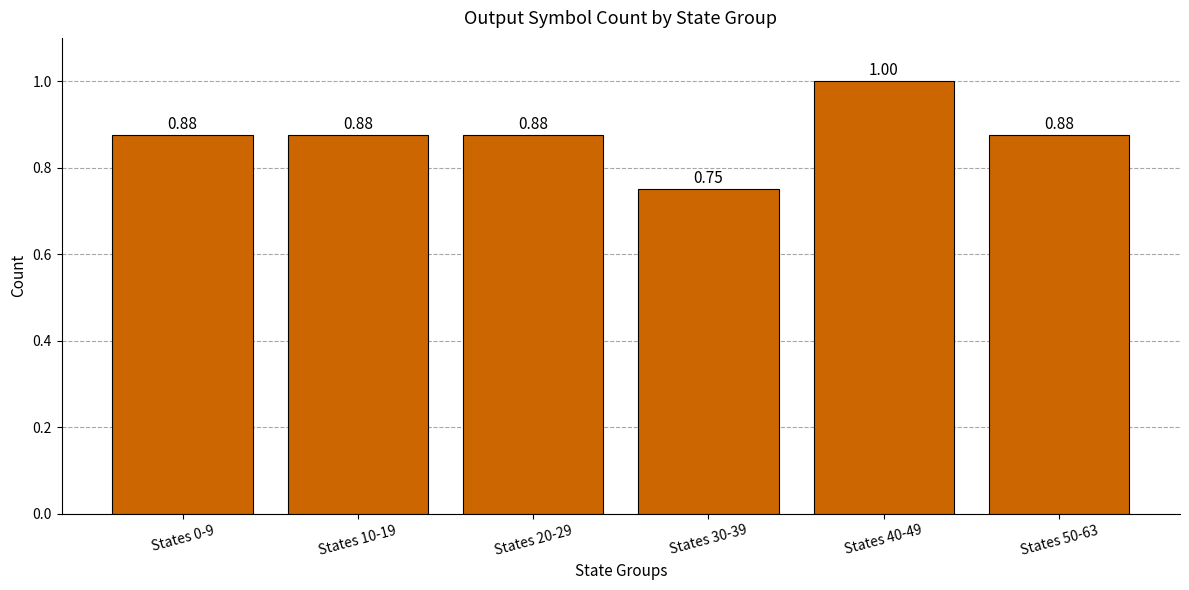

What position from the left is States 0-9?

1